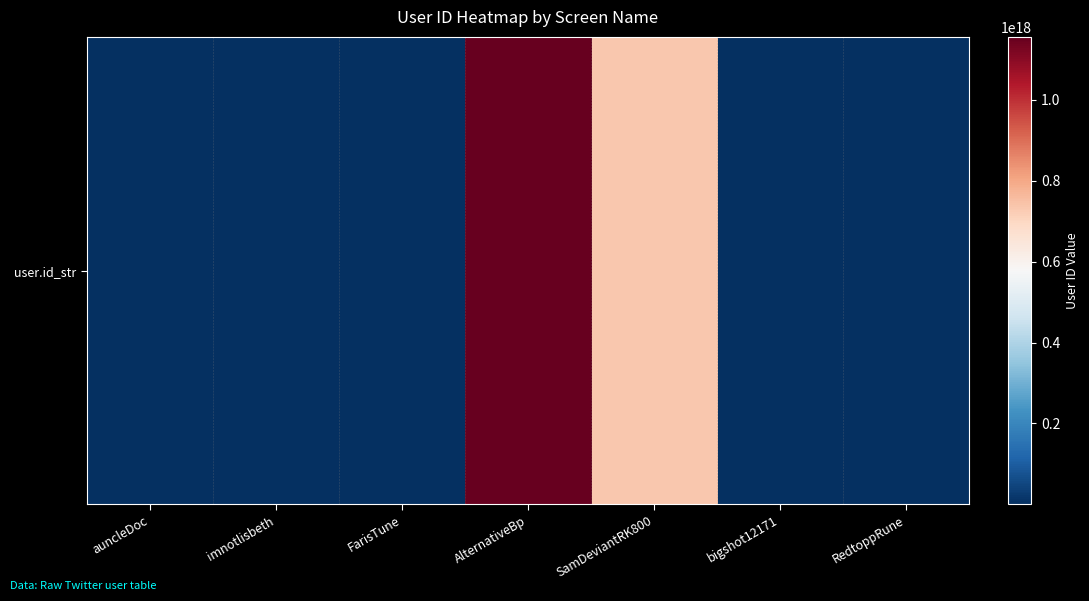

Approximately how many times larger is the value at auncleDoc compared to imnotlisbeth?

1.2